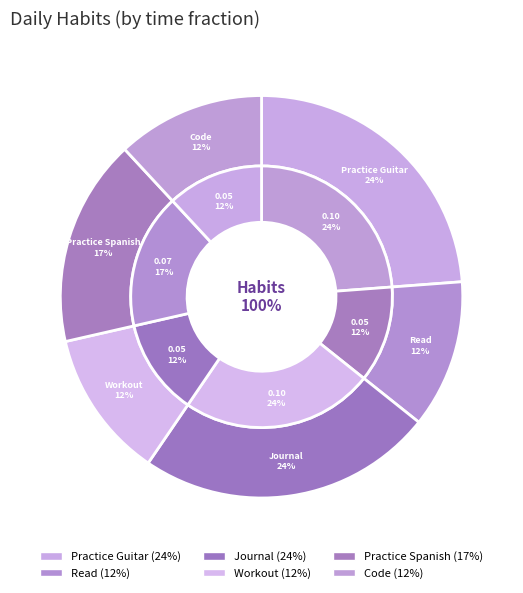

Is it true that Practice Guitar is 14% of the pie?

False